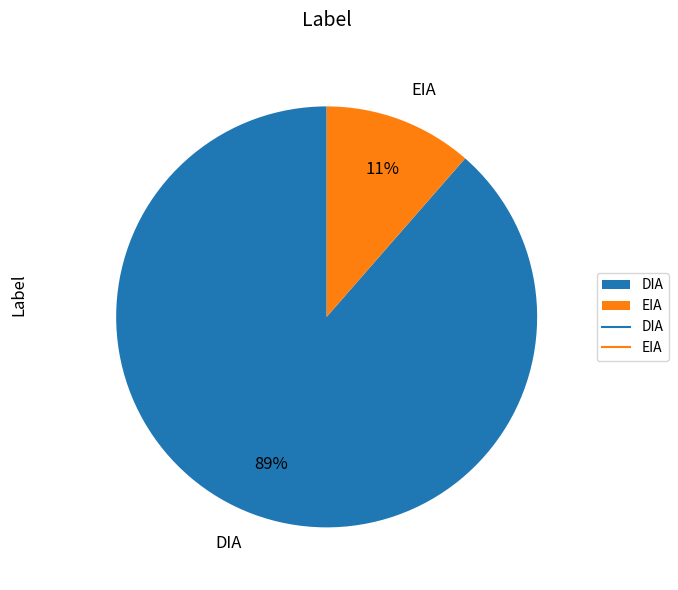

Between DIA and EIA, which is larger?

DIA